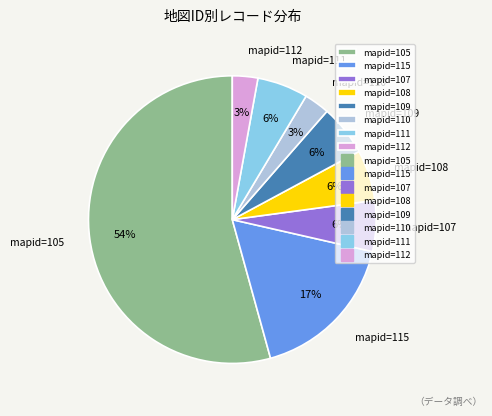

What is the largest slice in the pie chart?

mapid=105